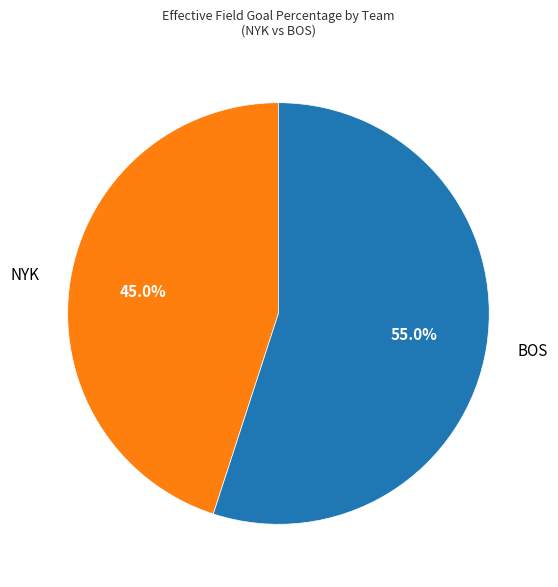

Rank the categories by value from highest to lowest.

BOS, NYK